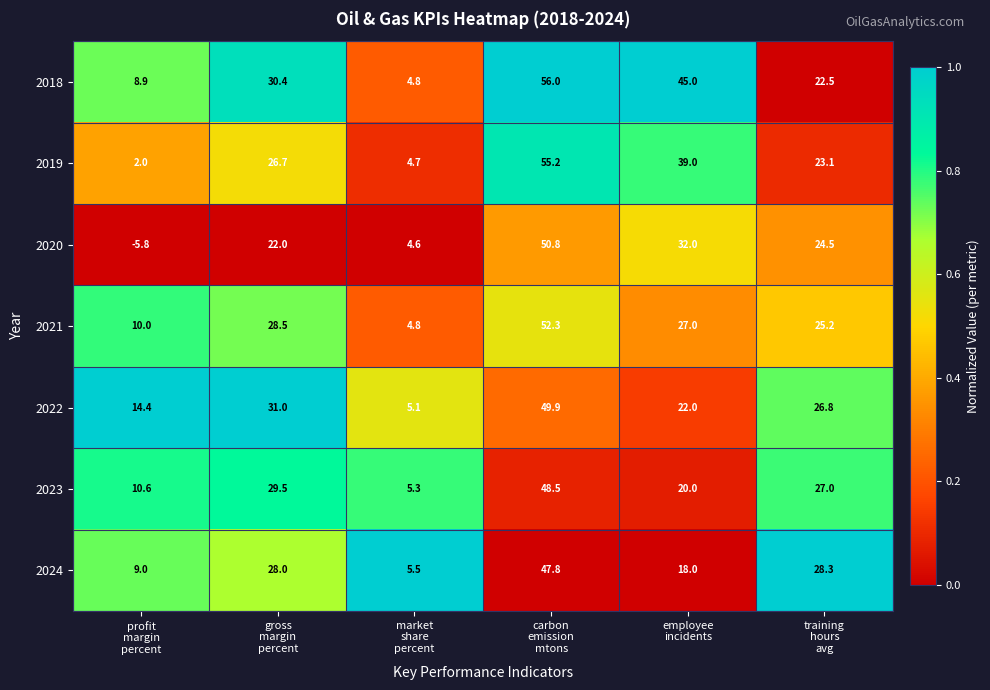

Which series has the largest range (max minus min)?

2020